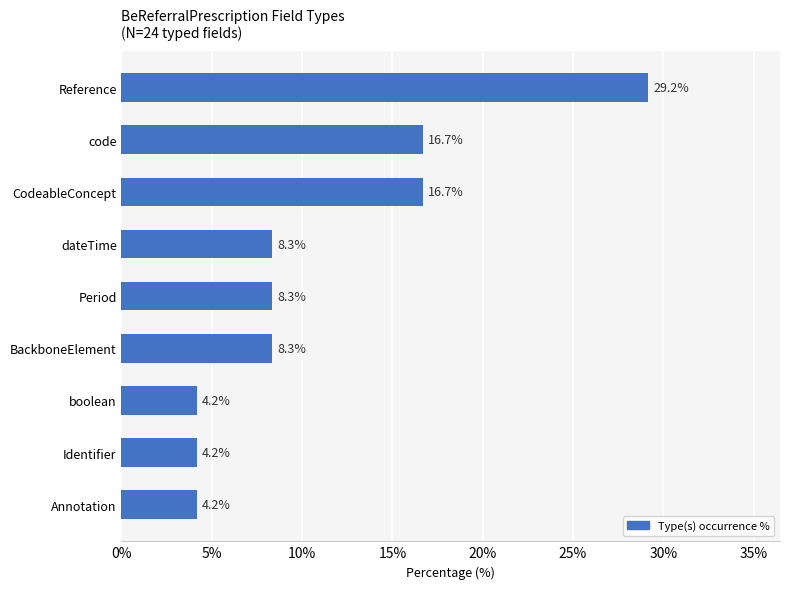

Approximately how many times larger is the value at Identifier compared to BackboneElement?

0.5